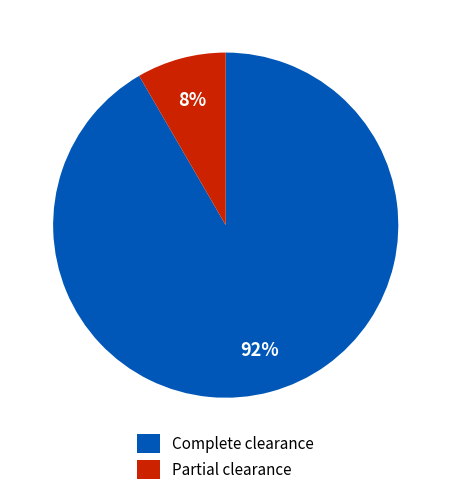

True or false: Partial clearance accounts for 19% of the total.

False